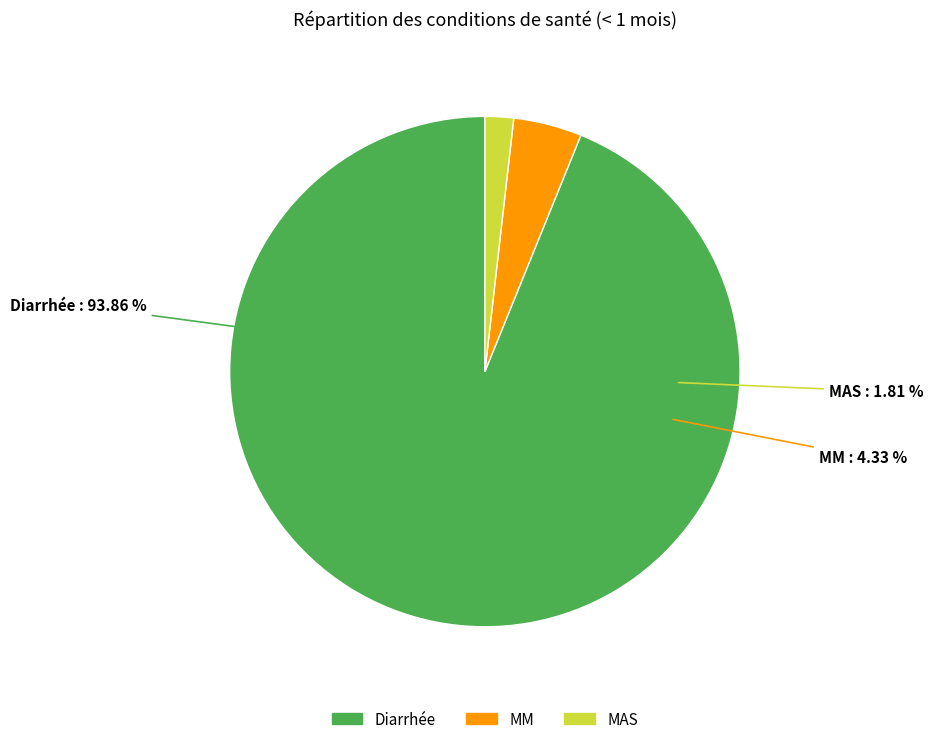

What is the total percentage of MM and Diarrhée?

98.2%